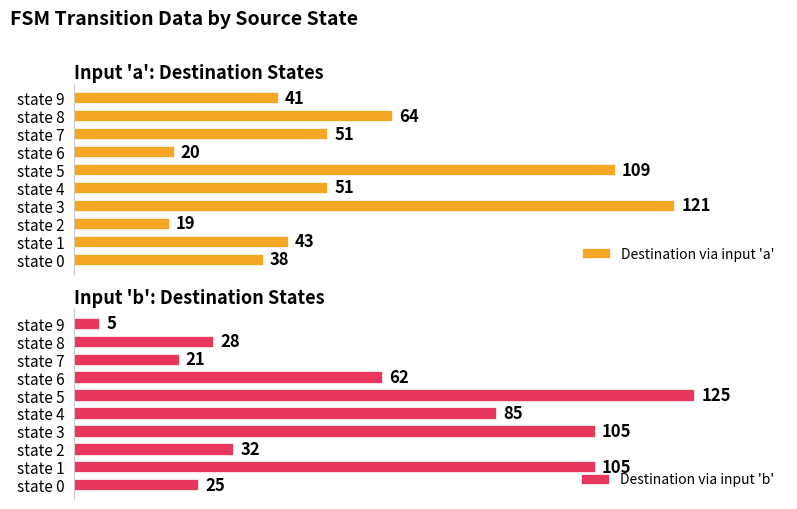

Where is Destination via input 'a' nearest to the value 70?

state 8